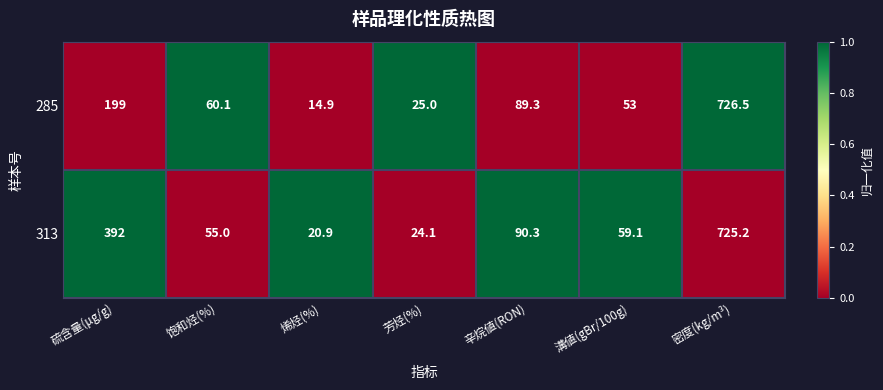

Which series changed the most between 芳烃(%) and 辛烷値(RON)?

313